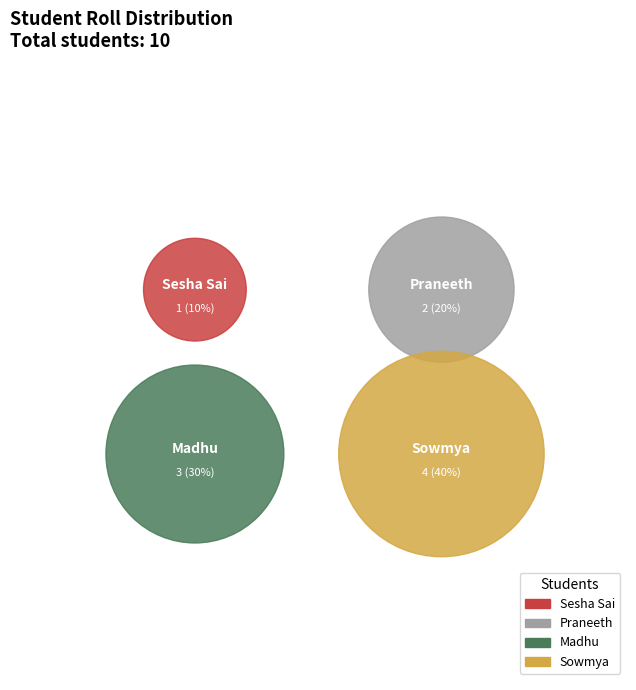

Is the sum of Praneeth and Madhu greater than half?

No